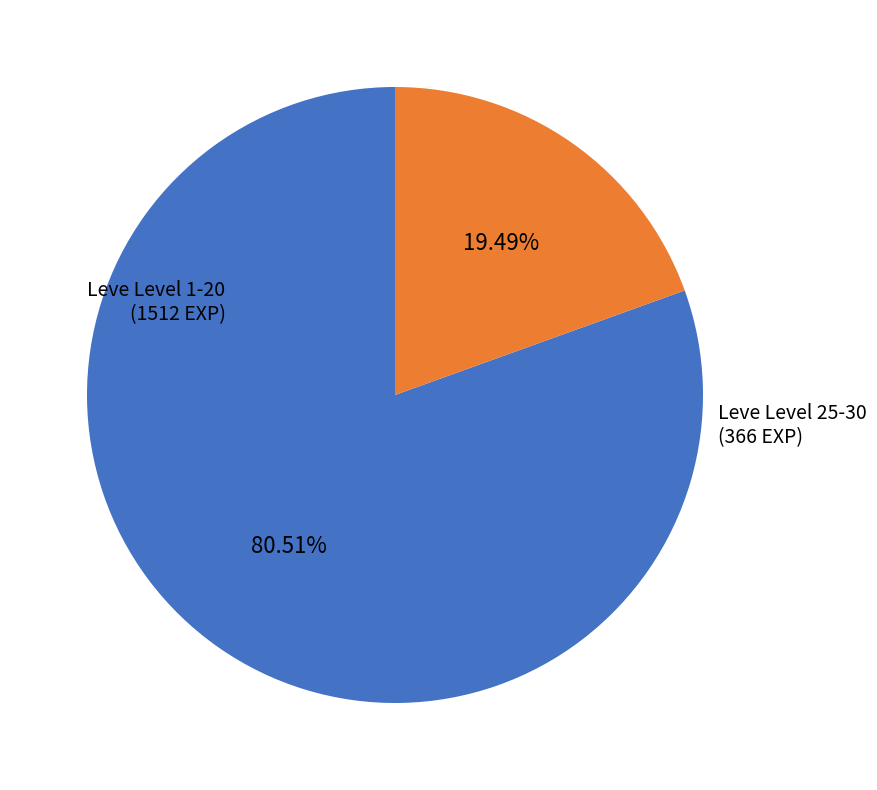

Does any single category account for the majority?

Yes